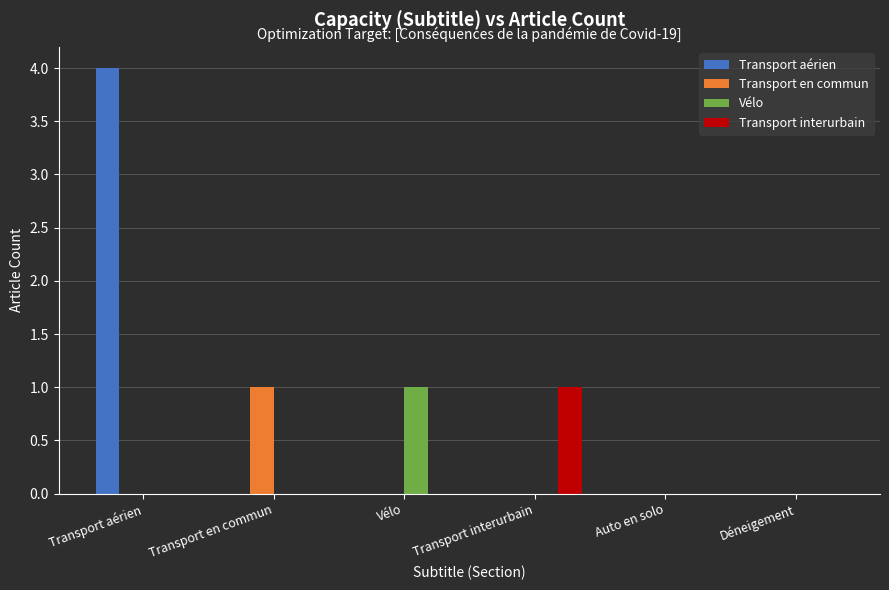

Which series changed the most between Transport aérien and Transport en commun?

Transport aérien